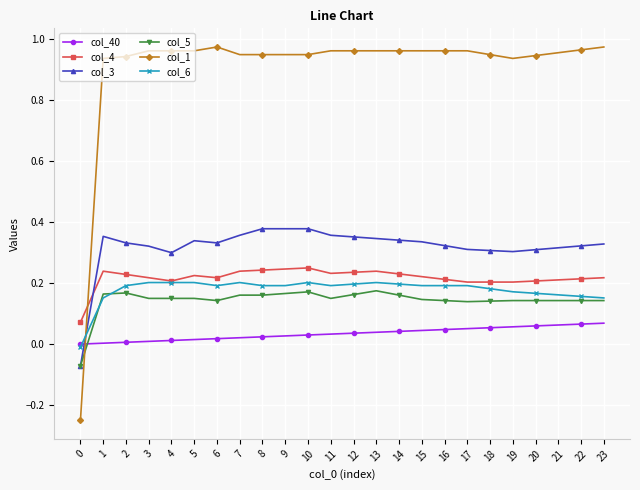

True or false: col_1 has a value of 0.5 at 6.

False